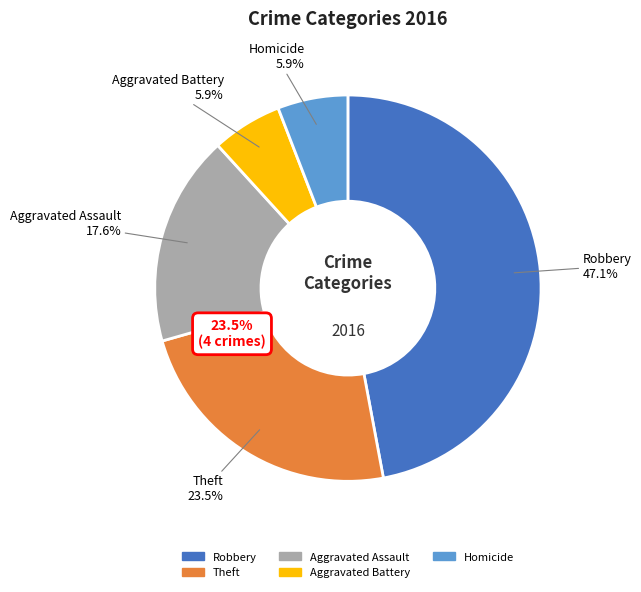

Combined, what portion of the pie is Aggravated Assault and Homicide?

23.5%